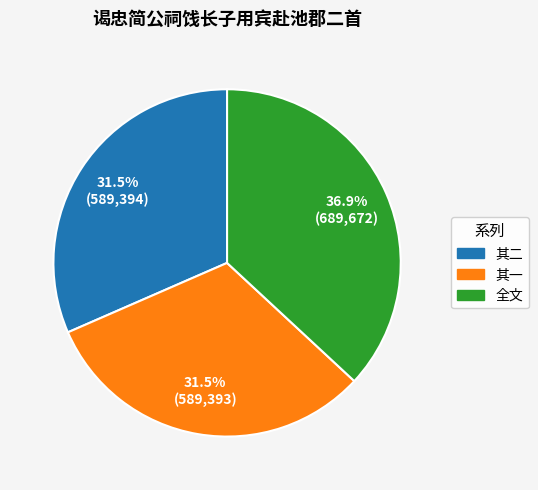

Is there any slice that represents more than half of the pie?

No